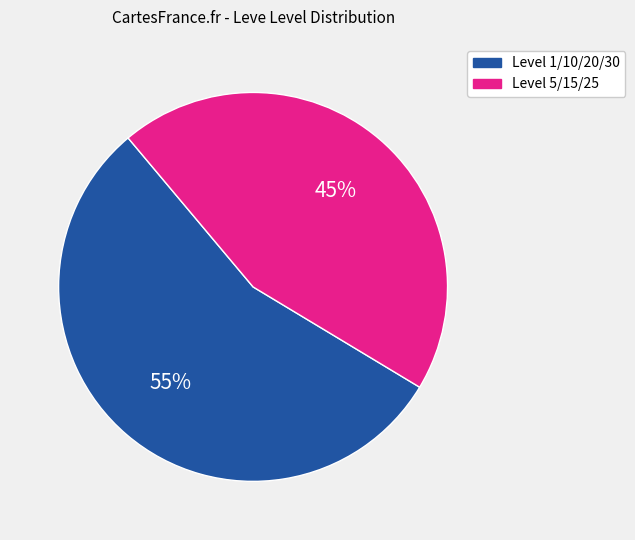

Is there any slice that represents more than half of the pie?

Yes